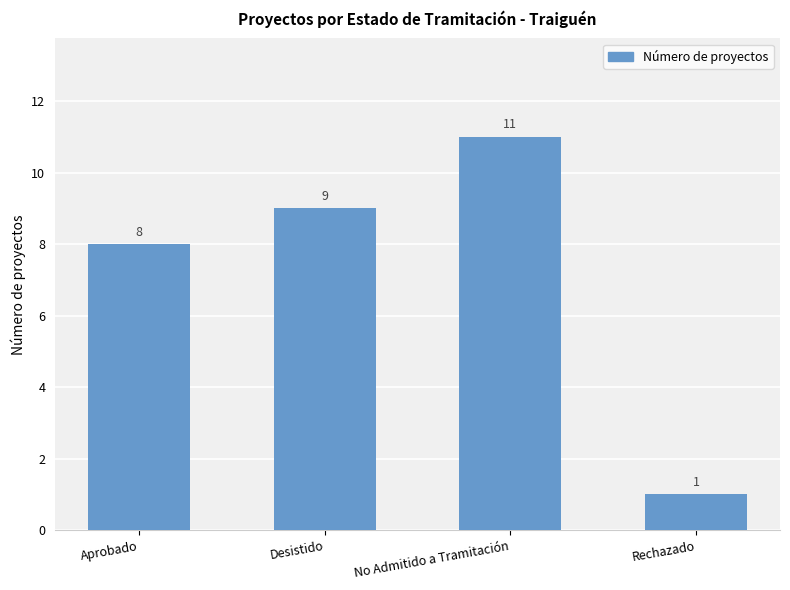

How many bars are there in total?

4